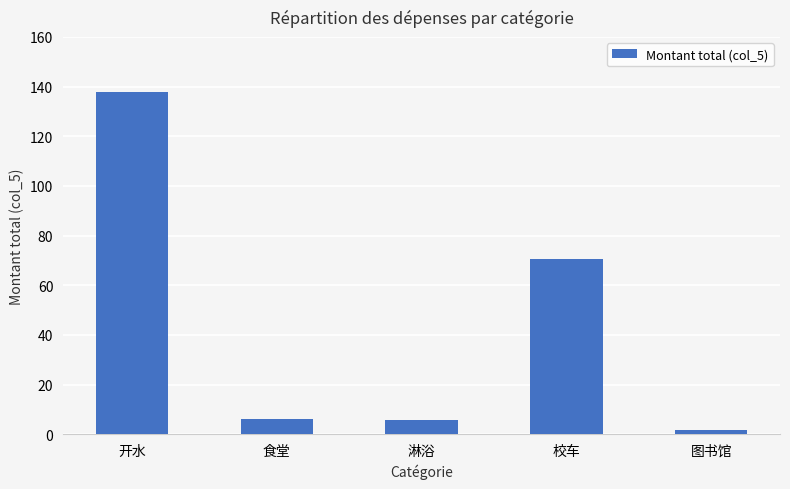

Are the bars grouped side by side (vs. stacked)?

No